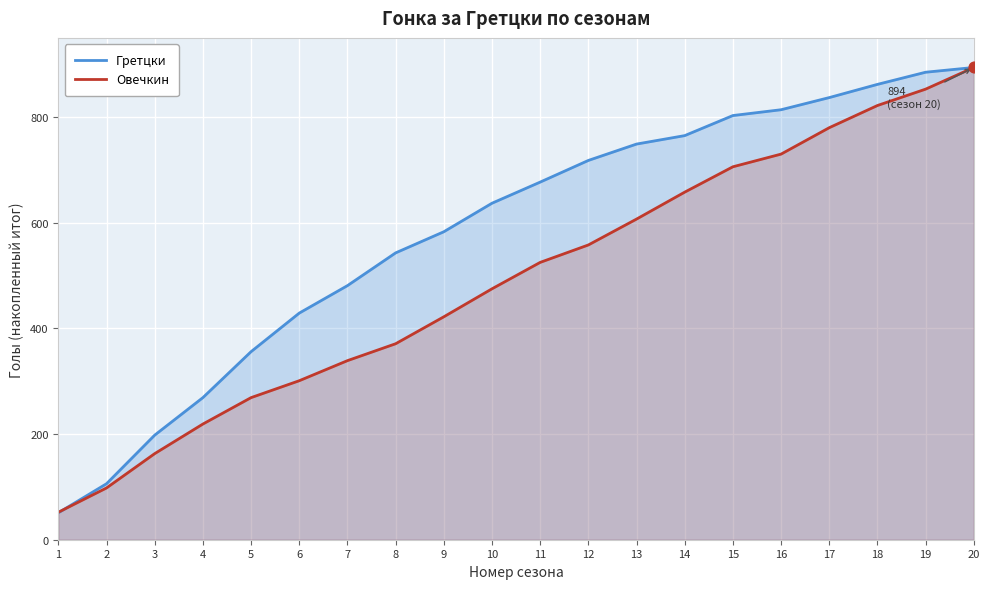

Which series has the largest total across all categories?

Гретцки